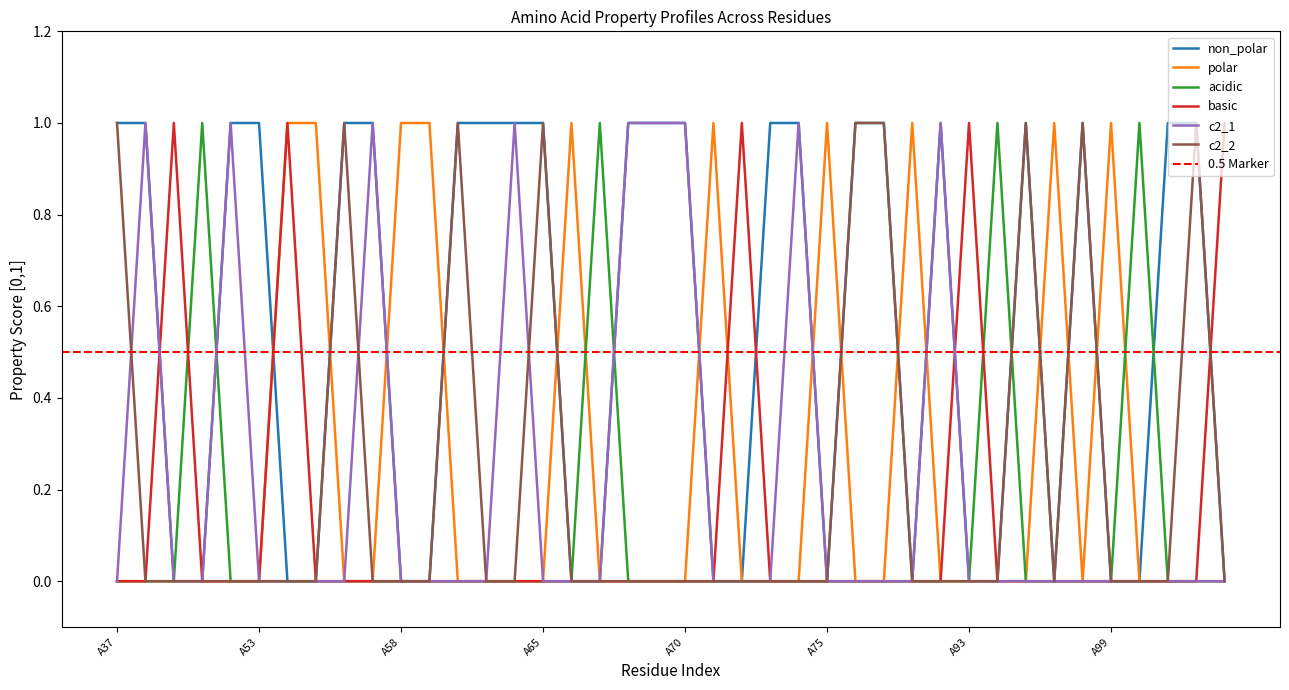

True or false: c2_1 and non_polar intersect in this chart.

False